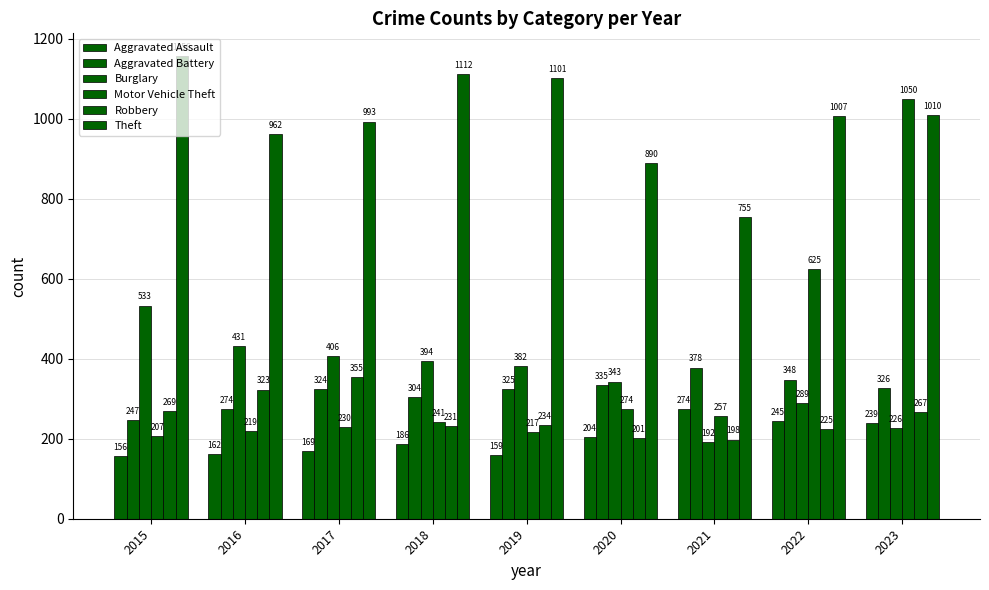

Which series has the largest range (max minus min)?

Motor Vehicle Theft